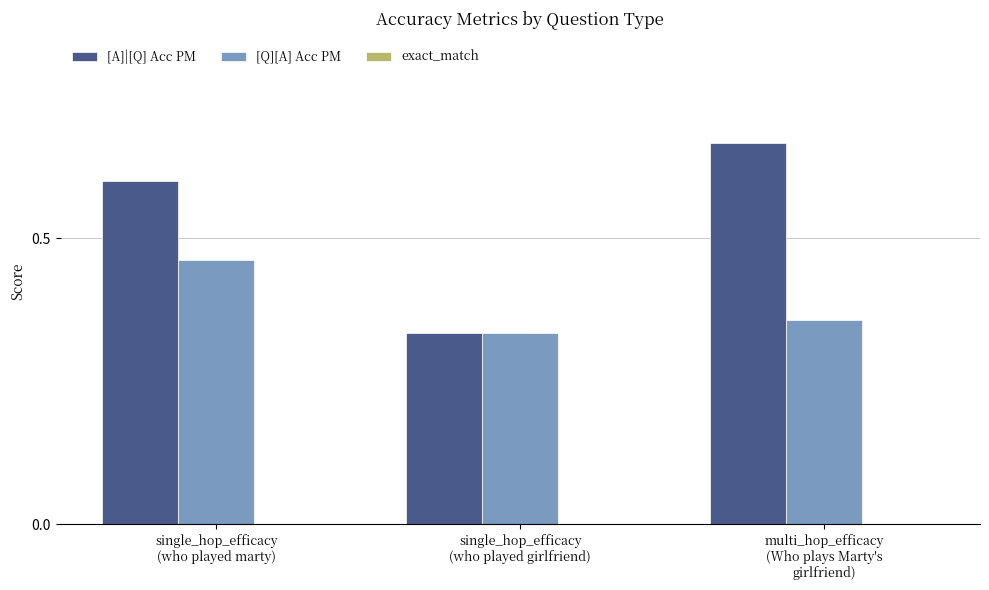

How many bars are there in total?

6